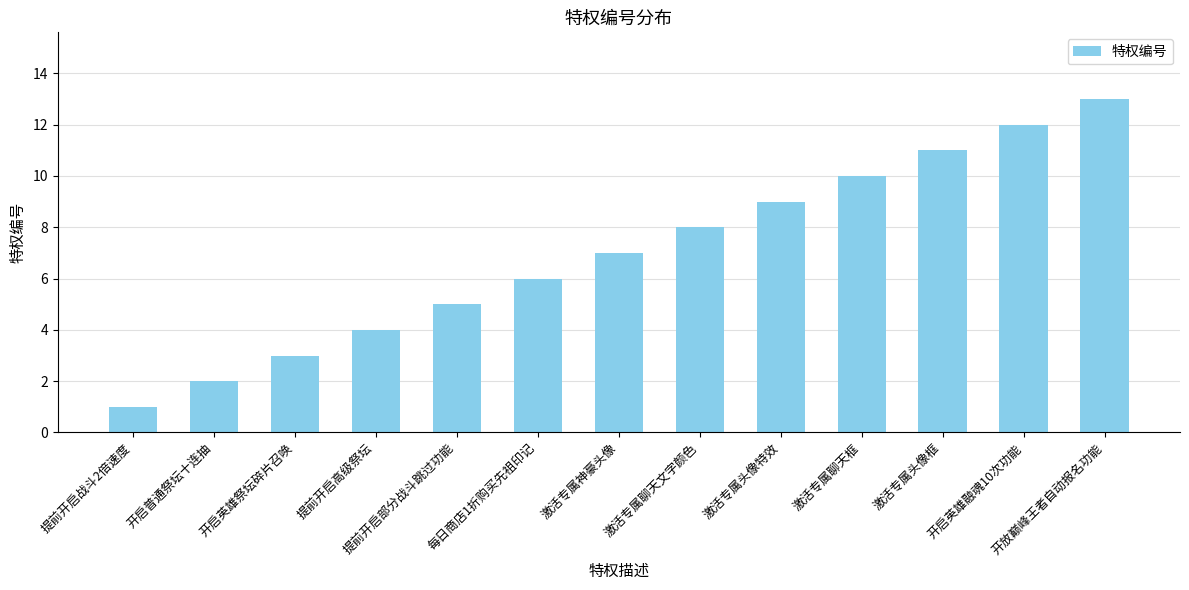

What is the difference between the values at 提前开启战斗2倍速度 and 激活专属头像框?

10